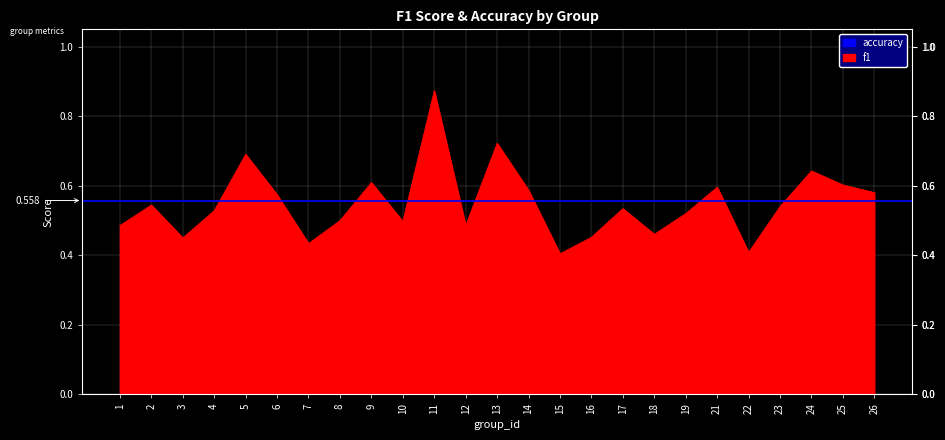

How many lines are shown in the chart?

1